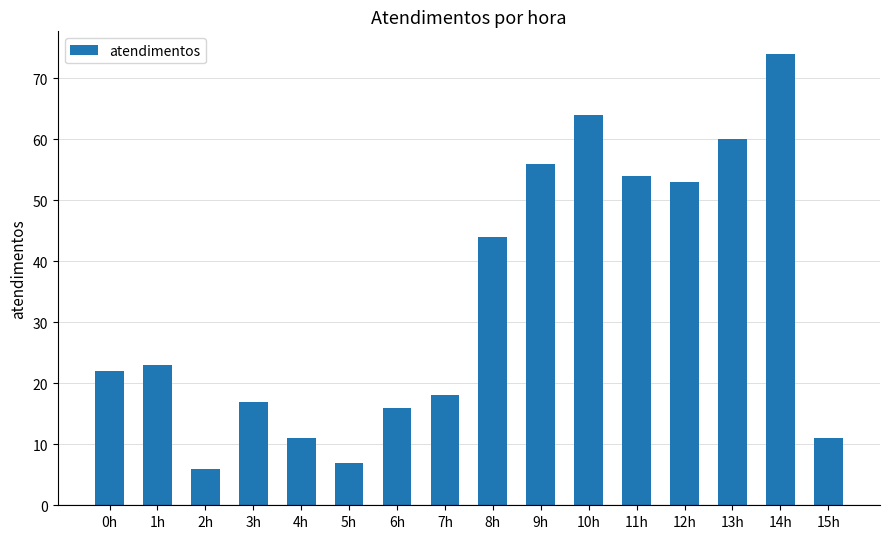

What is the label of the 11th bar from the right?

5h